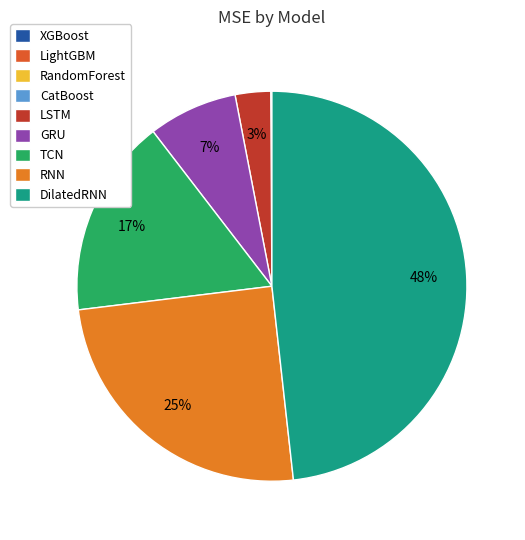

What is the total percentage of RNN and GRU?

32.2%